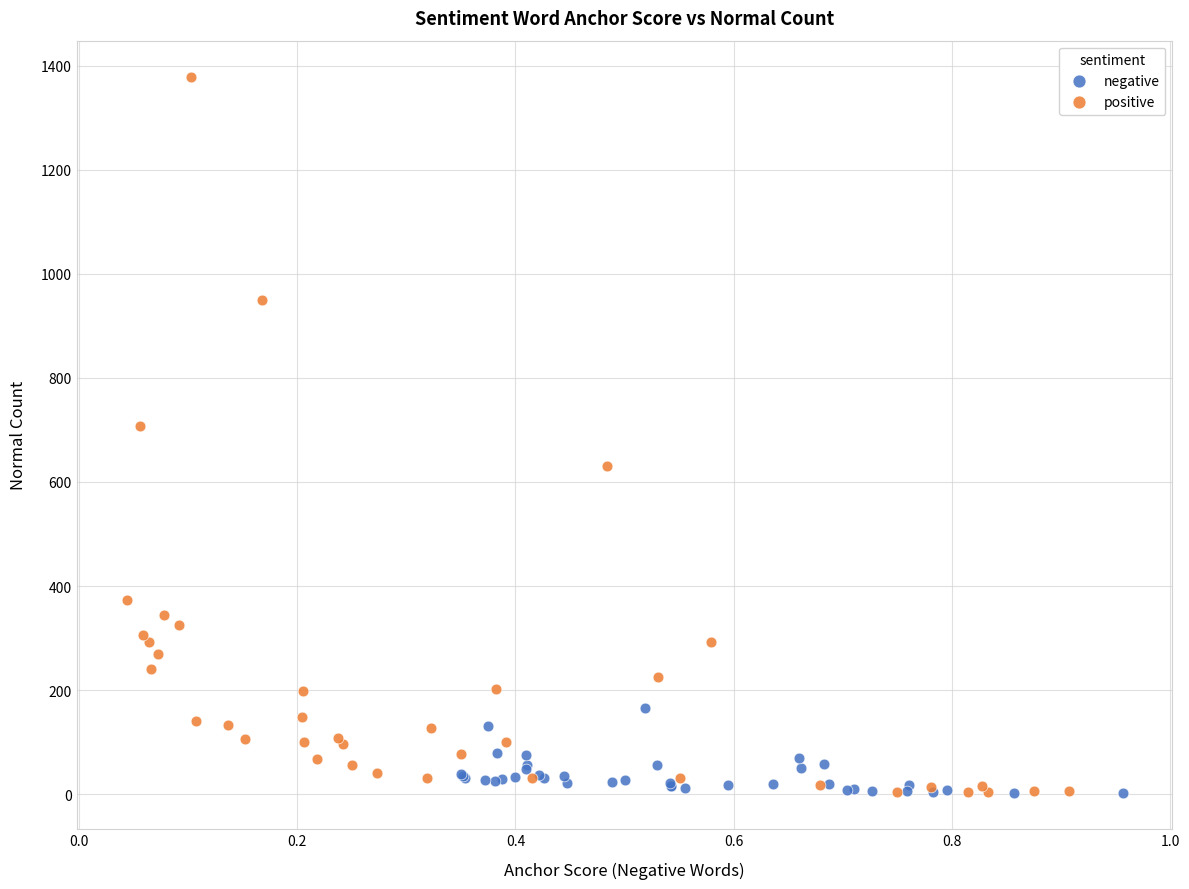

Which series has the widest spread of Y values?

positive